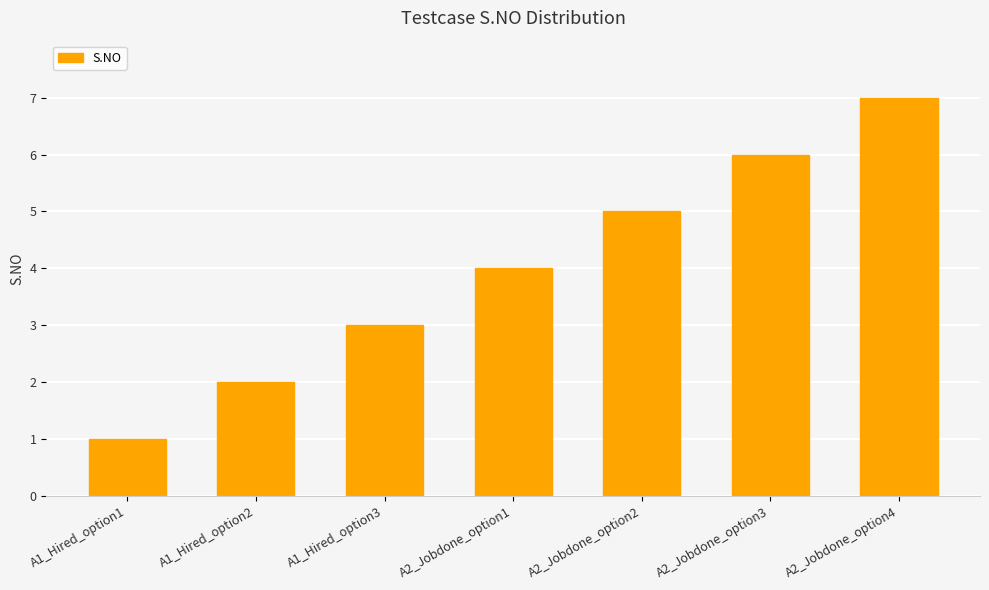

What is the label of the 6th bar from the left?

A2_Jobdone_option3